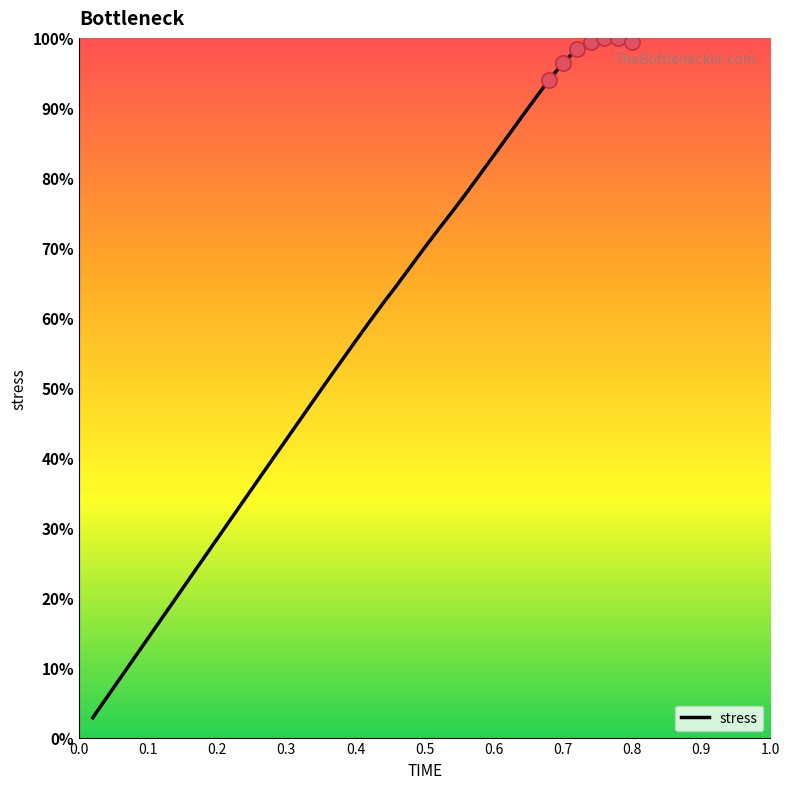

What is the difference between the maximum and minimum values?

97.2